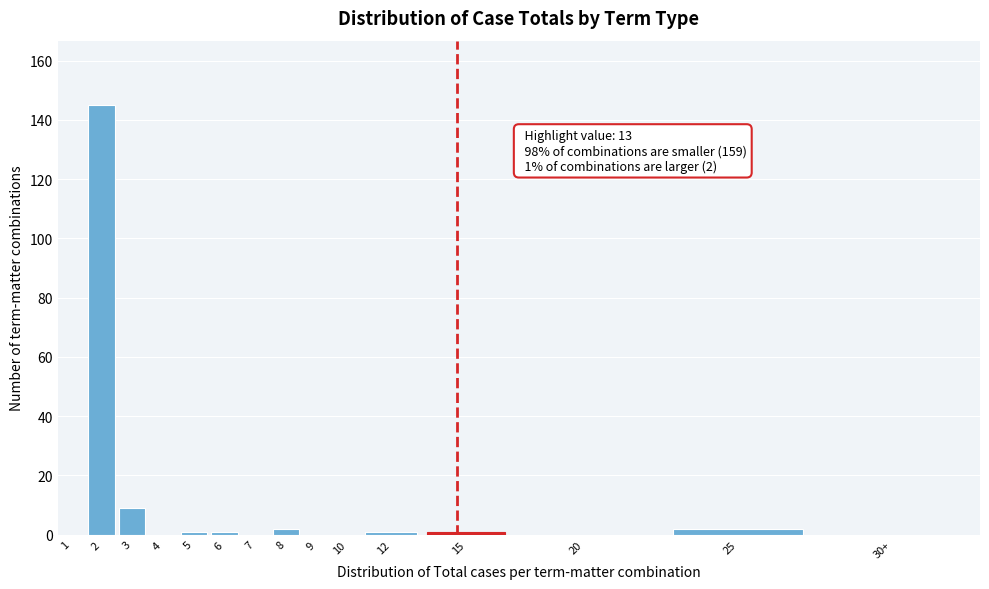

Reading left to right, what are all the values shown in this chart?

1=0	2=145	3=9	4=0	5=1	6=1	7=0	8=2	9=0	10=0	12=1	15=1	20=0	25=2	30+=0